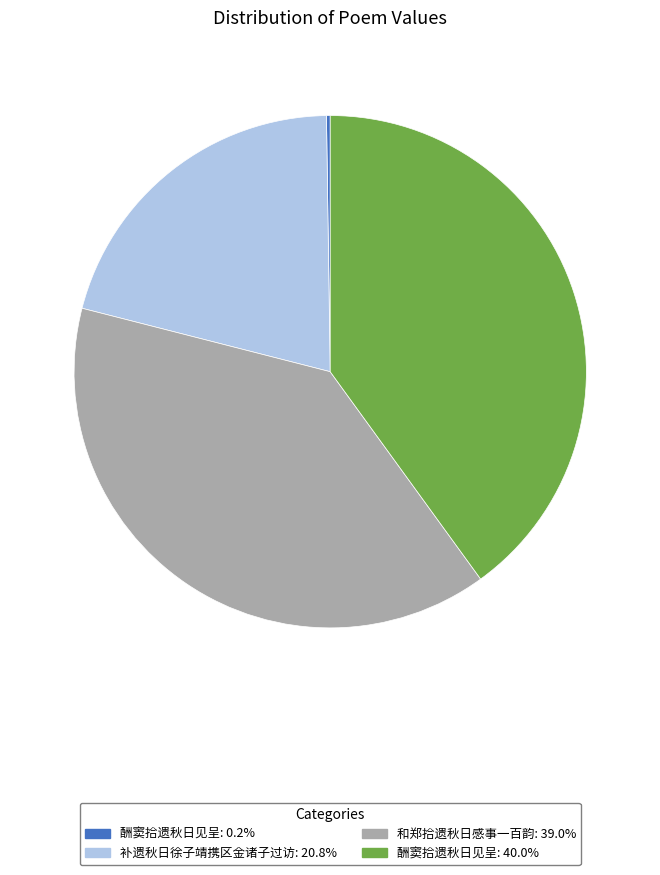

Does 补遗秋日徐子靖携区金诸子过访: 20.8% account for over 50% of the chart?

No